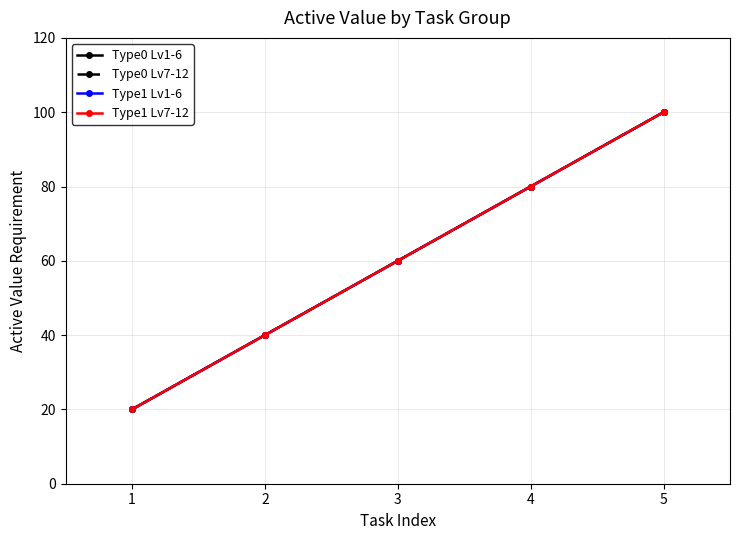

Is this an area chart (filled region under the line)?

No